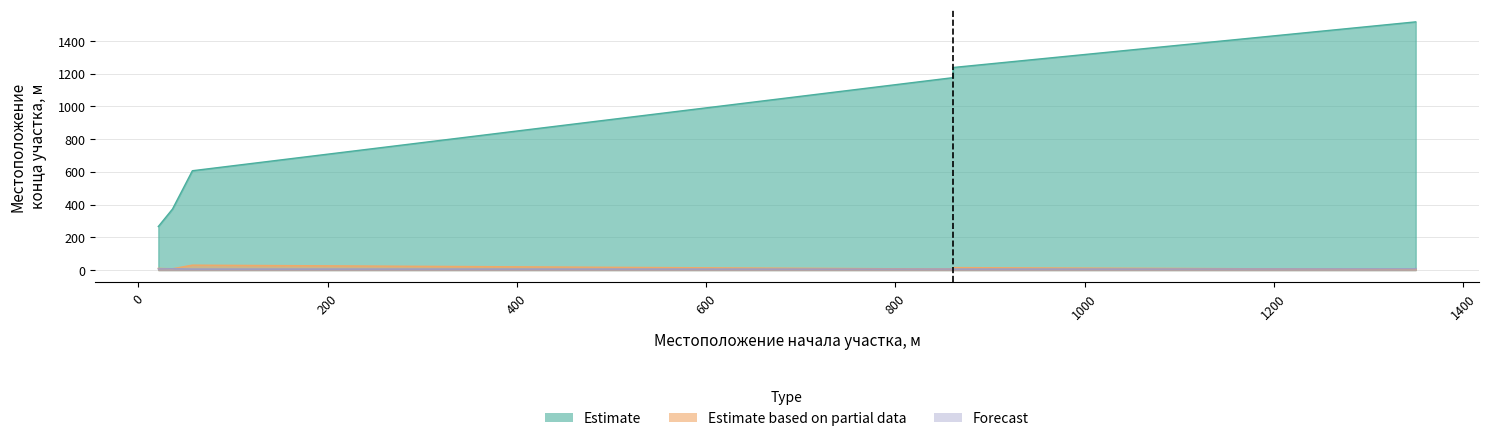

At which label does Forecast reach its peak?

1350